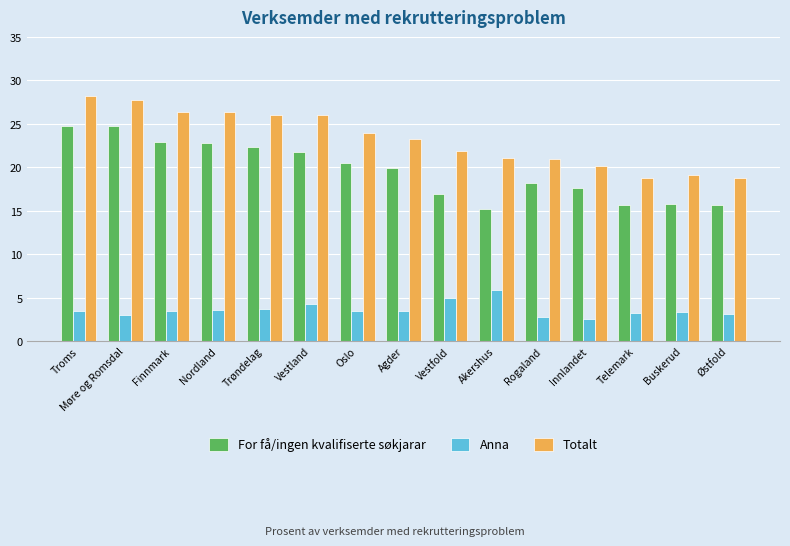

What is the spread (max minus min) of values at Finnmark?

22.9